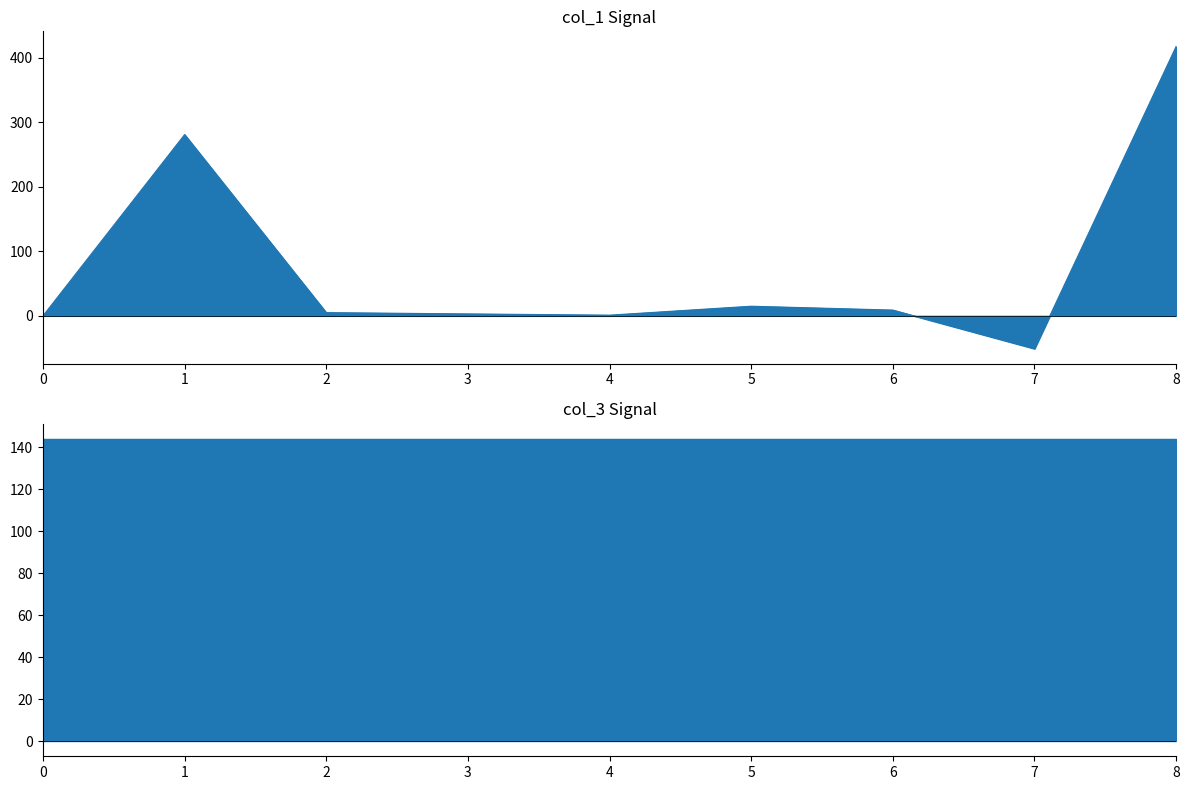

Reading left to right, extract all data points from this chart.

0.0	281.2	5.0	3.0	1.1	14.9	8.9	-50.9	417.9